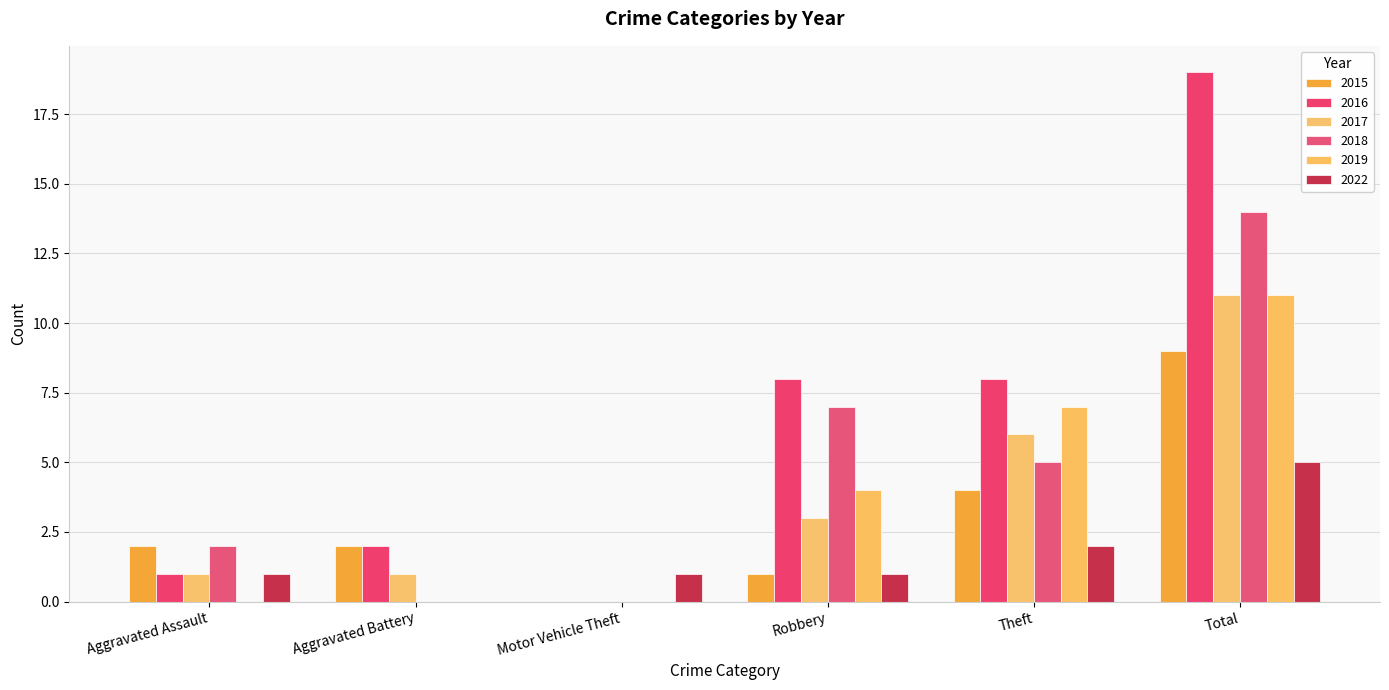

At which label is 2015 closest to 4?

Theft